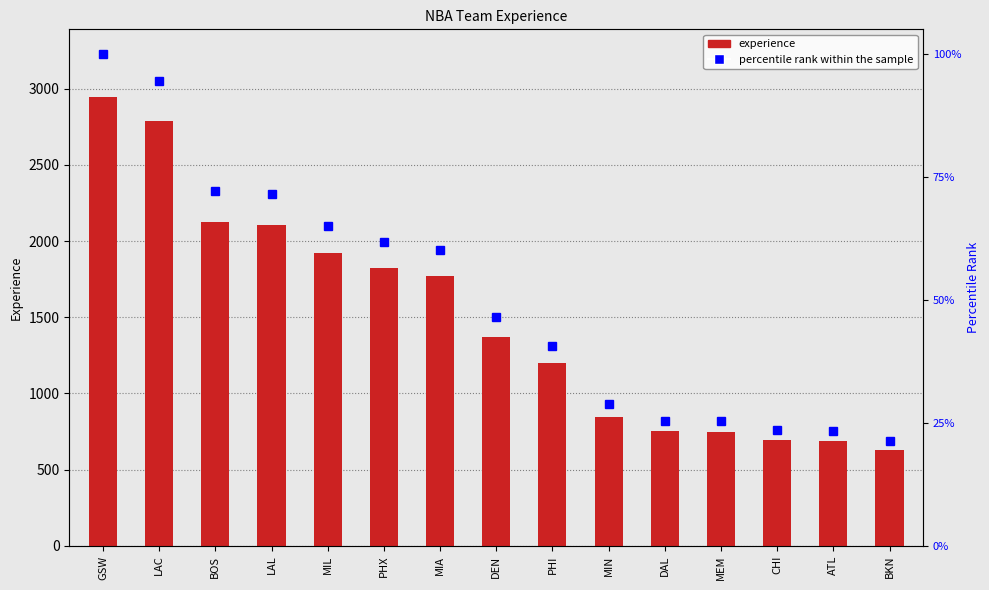

Reading right to left, list all the values displayed in this chart.

BKN=628.6	ATL=689.7	CHI=692.3	MEM=746.6	DAL=750.7	MIN=847.3	PHI=1199.8	DEN=1369.3	MIA=1773.5	PHX=1823.2	MIL=1919.2	LAL=2107.6	BOS=2128.1	LAC=2787.1	GSW=2948.0